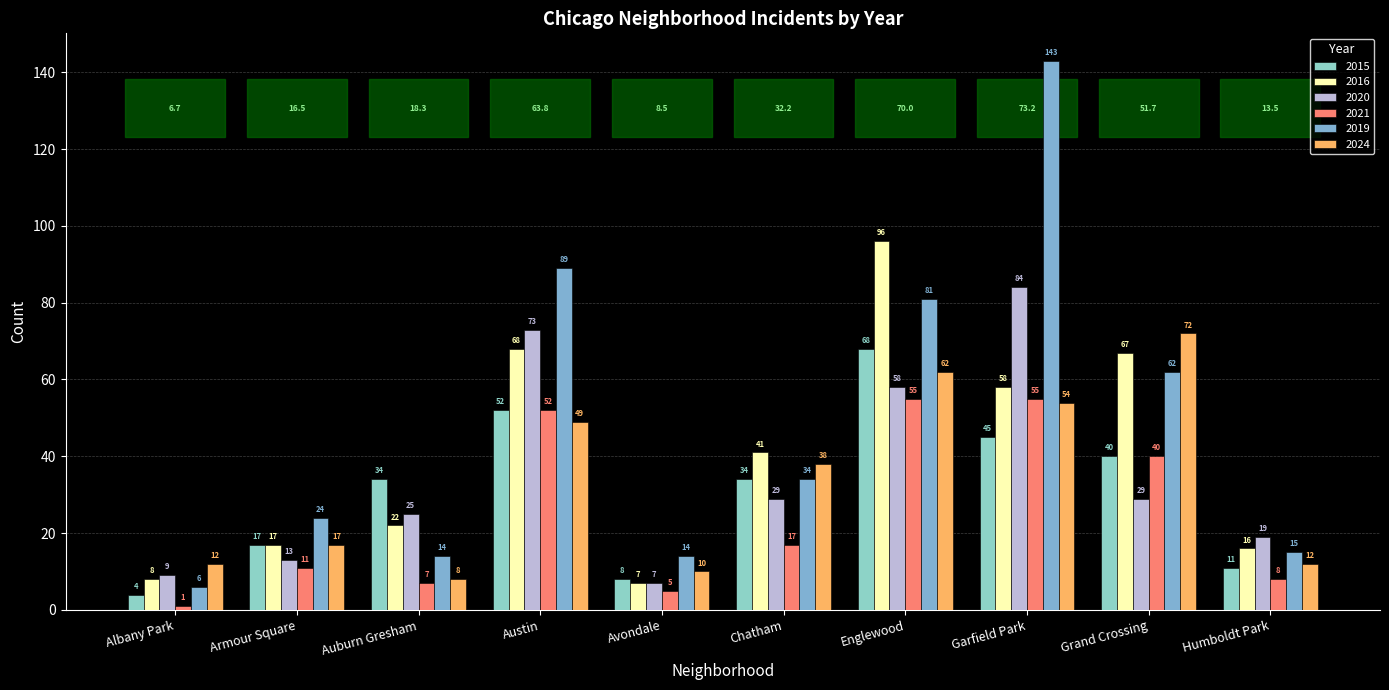

Which category has the lowest value in the 2019 series?

Albany Park